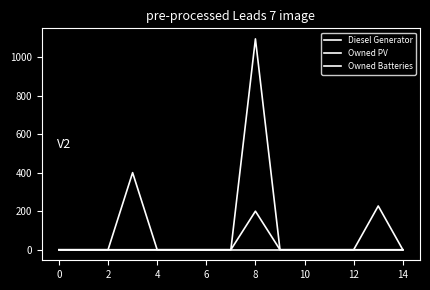

How many lines are shown in the chart?

3